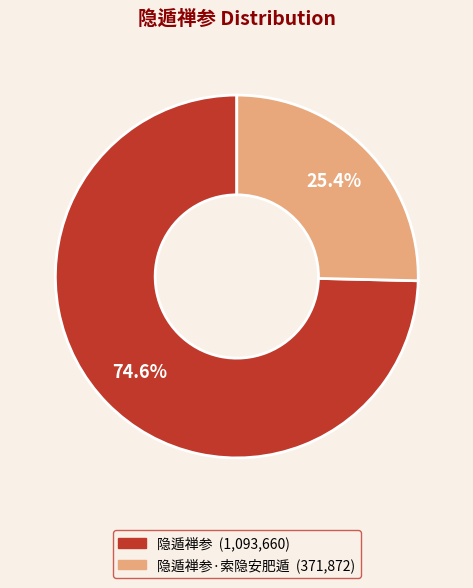

Is there a majority slice in this chart?

Yes